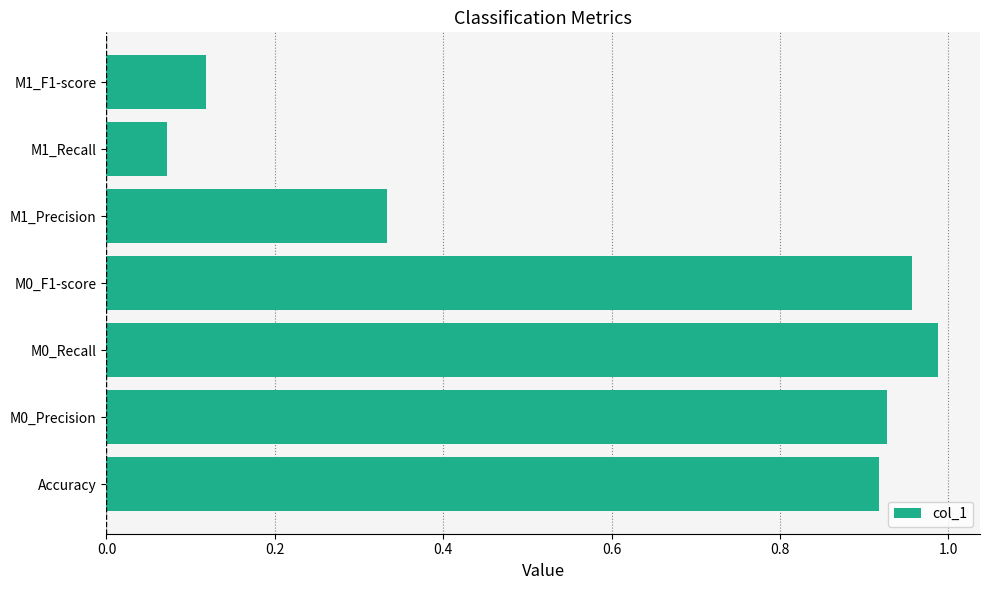

How many distinct data groups are displayed?

1